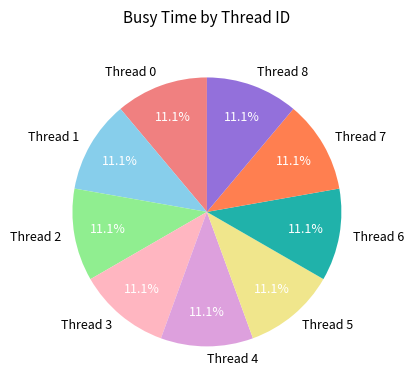

How many segments does this pie chart have?

9